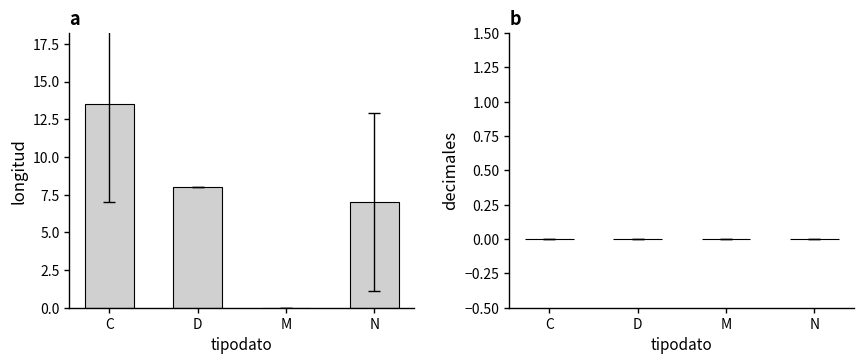

Where is the data nearest to the value 6?

N